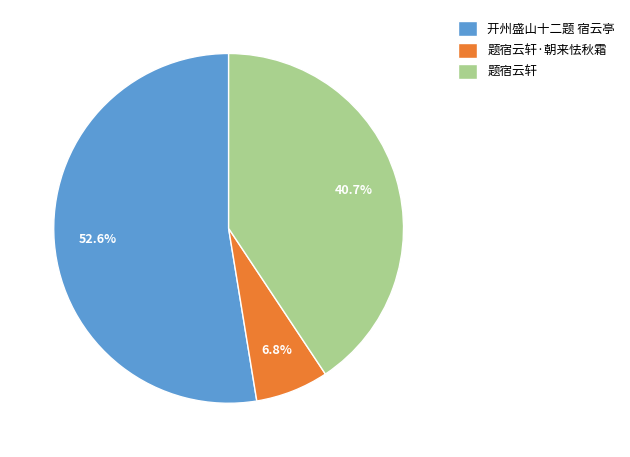

To the nearest percent, what is the combined percentage of 题宿云轩·朝来怯秋霜 and 开州盛山十二题 宿云亭?

59%